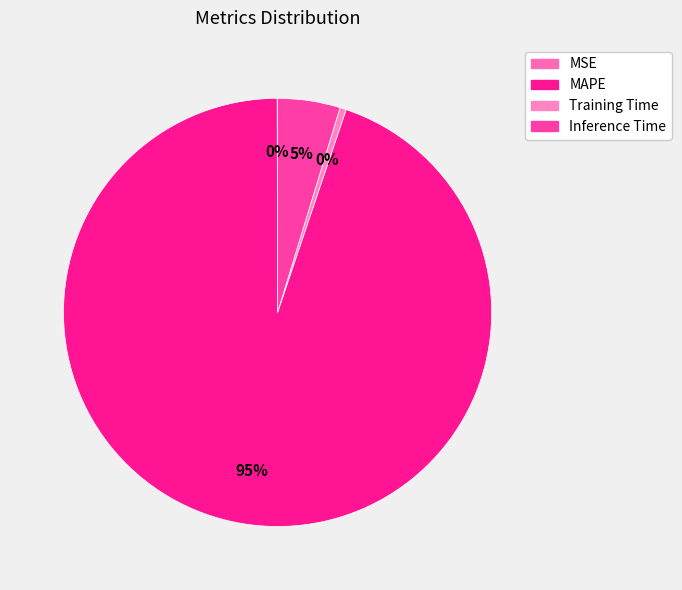

How many slices are in this pie chart?

4